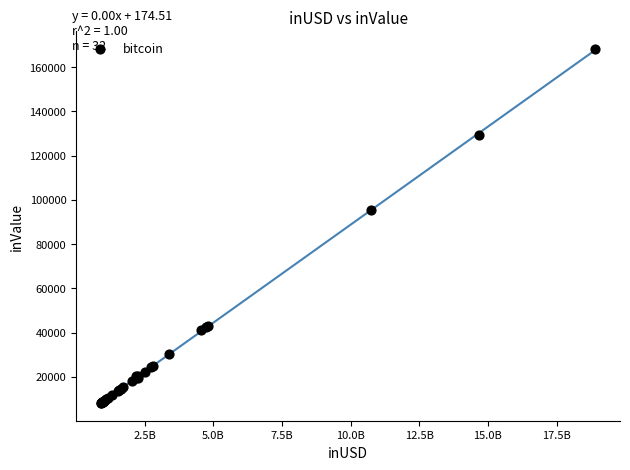

What Y value in the scatter plot is closest to 88167?

95390.0